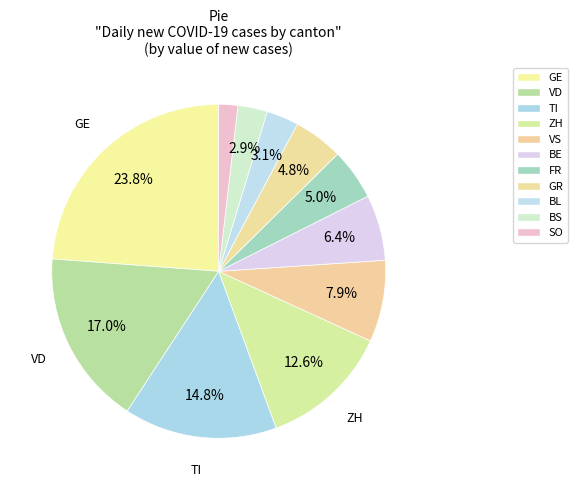

How many slices are in this pie chart?

11